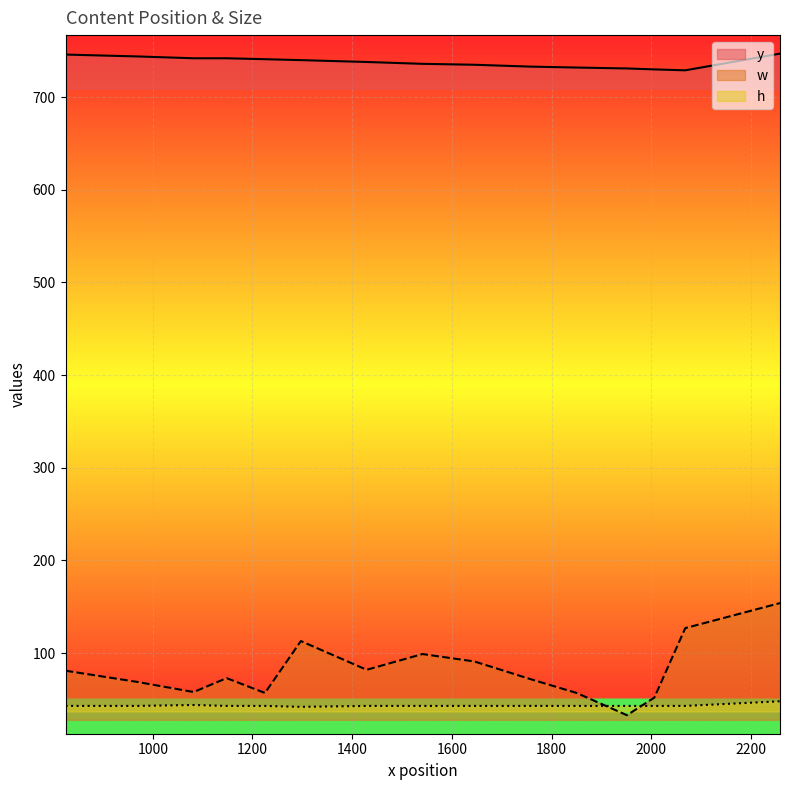

What are all the series names shown in the legend?

y, w, h